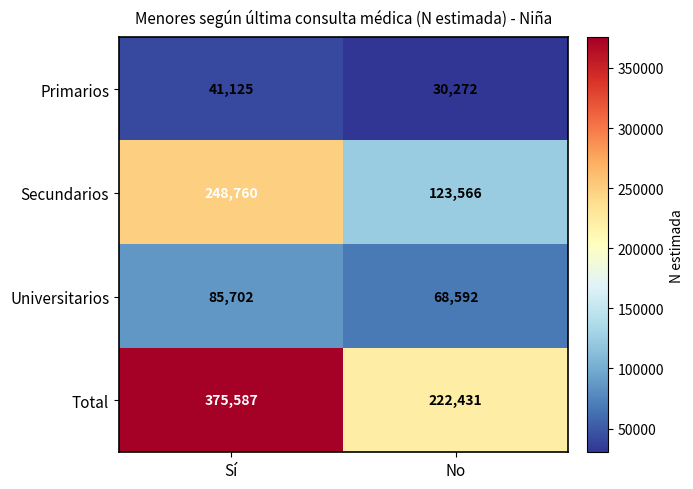

True or false: Primarios has a value of 30272 at No.

True